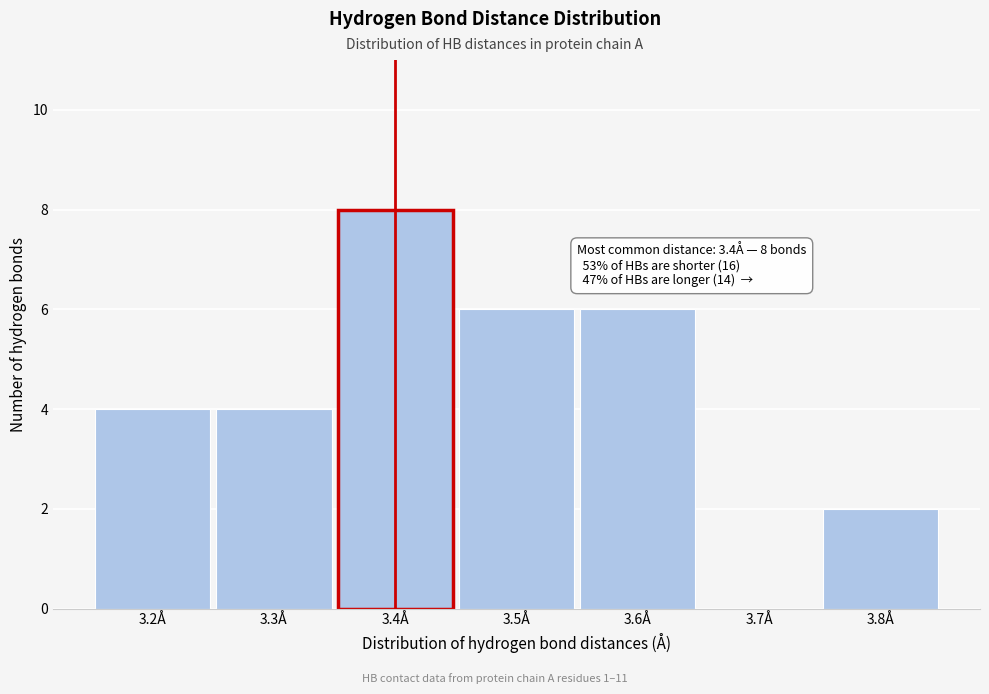

Which range on the x-axis has the tallest bar?

3.35 to 3.45